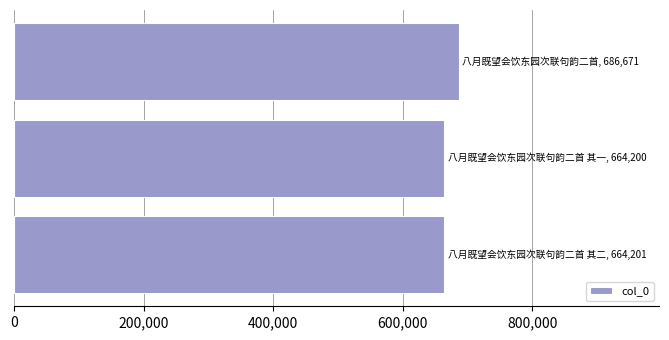

What is the value of the 3rd bar from the top?

664201